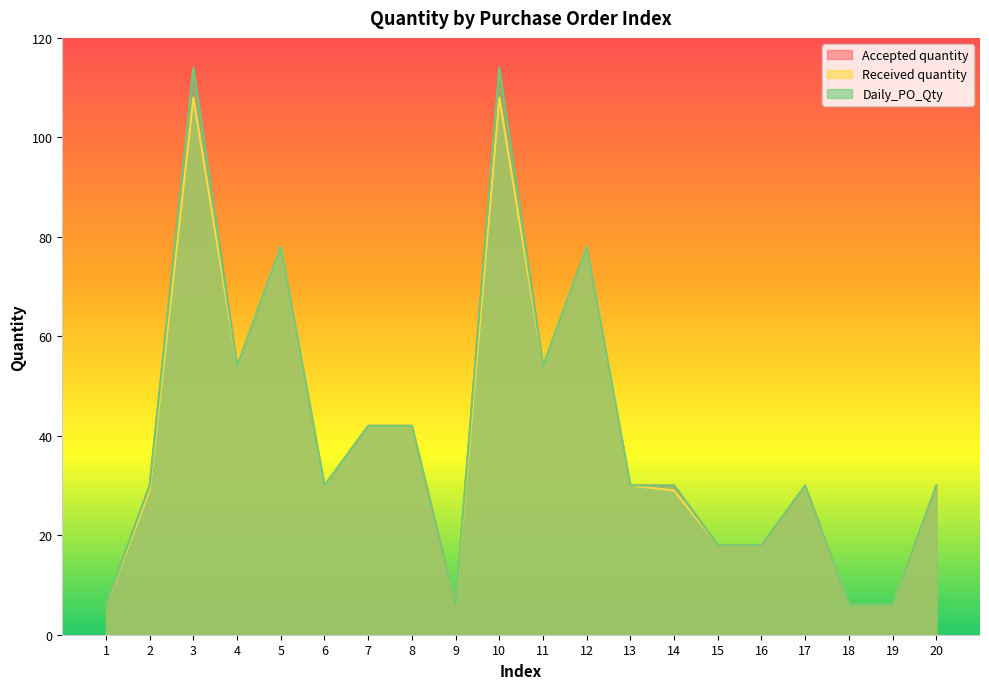

Is the value of Received quantity at 14 greater than the value of Accepted quantity at 3?

No